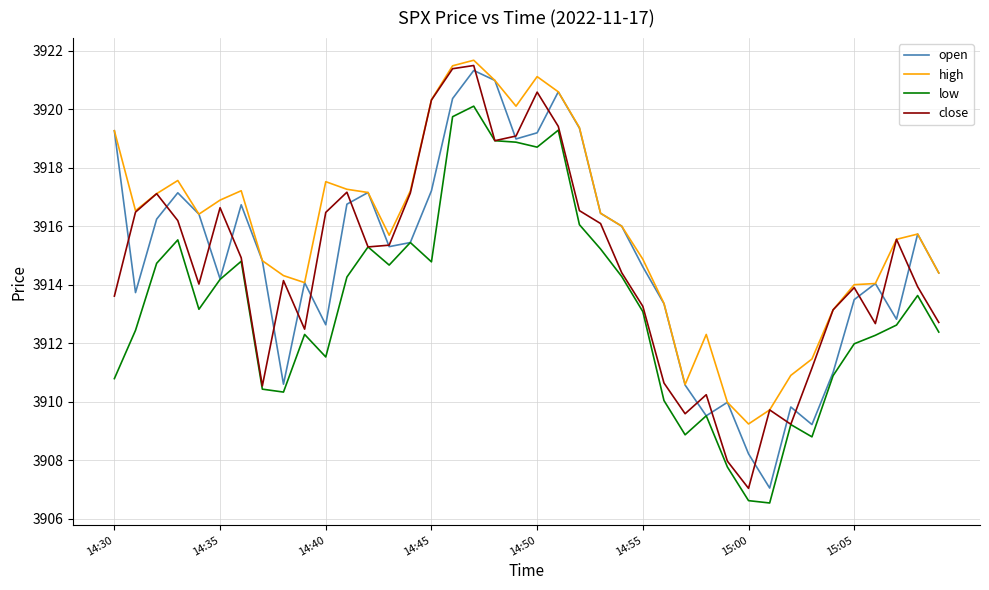

True or false: low and high intersect in this chart.

False